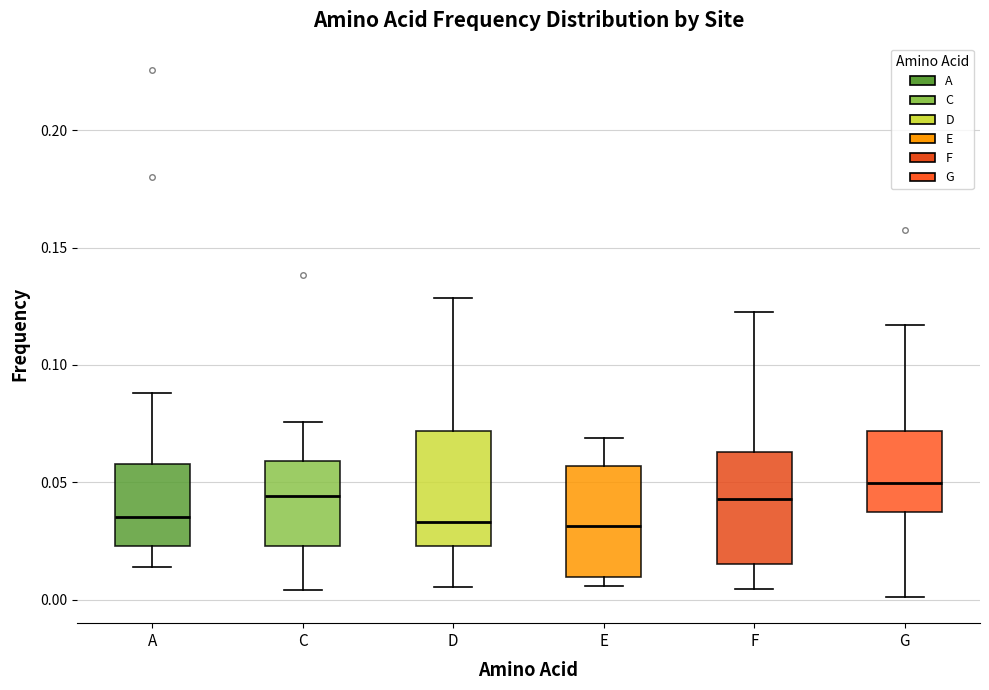

Which box's median line is the highest?

G